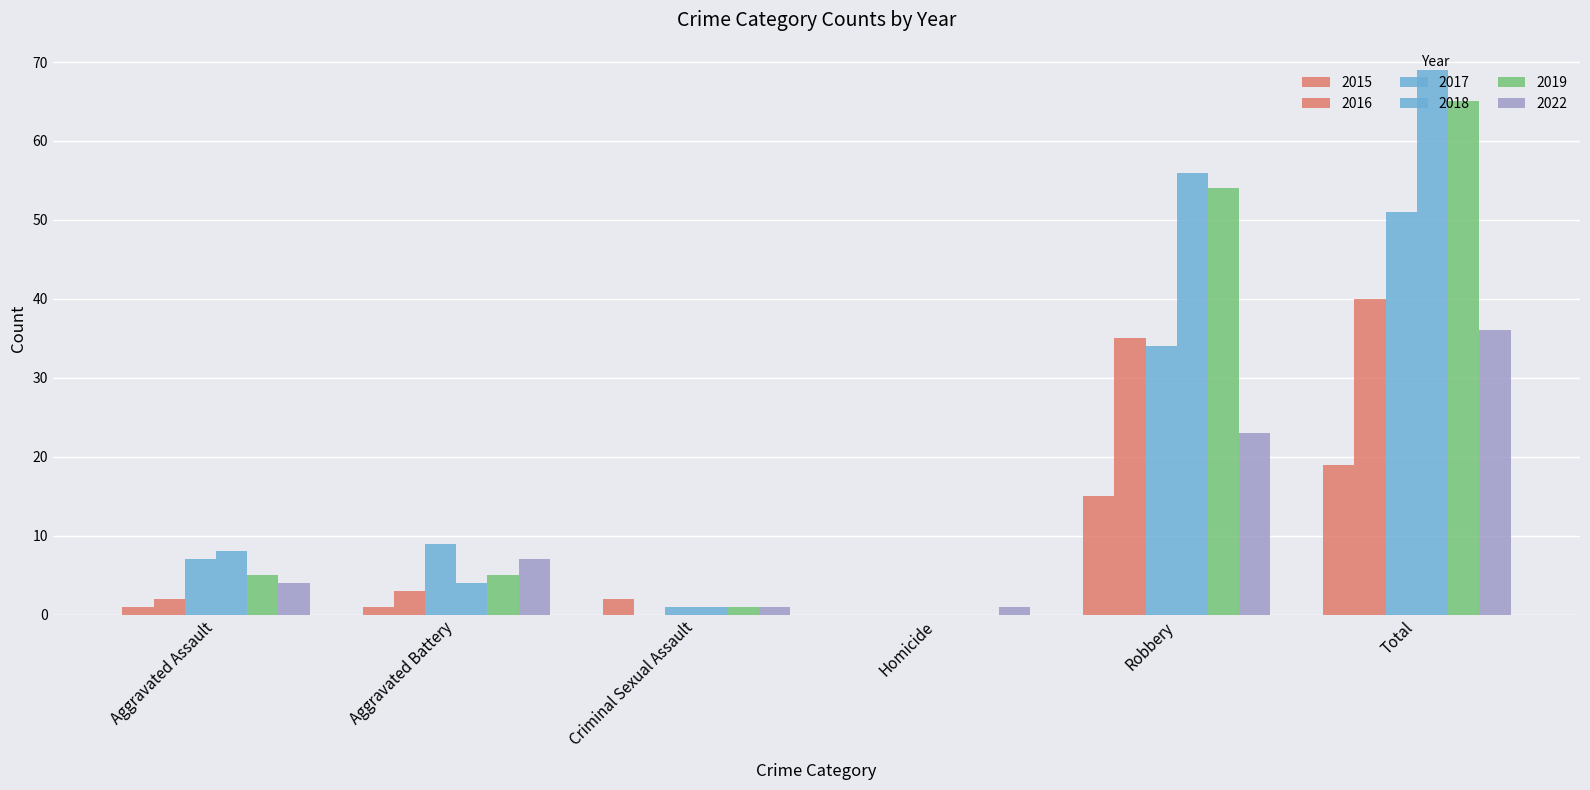

Are the bars grouped side by side (vs. stacked)?

Yes